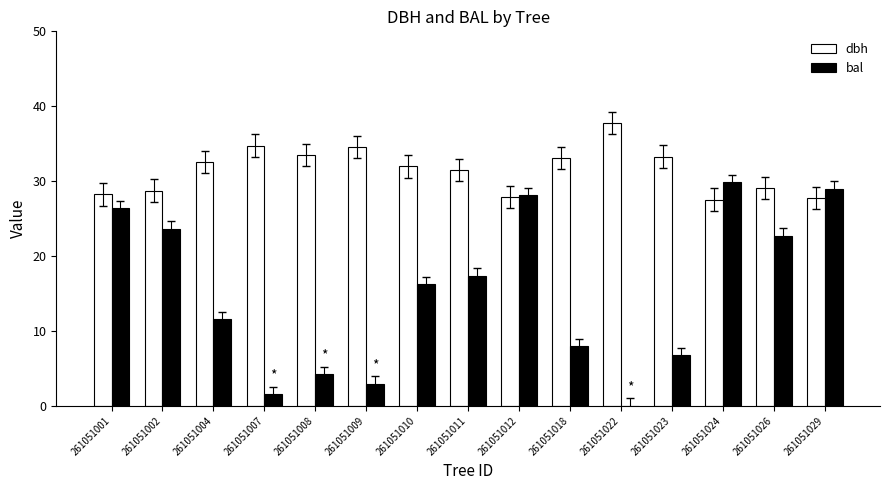

How many categories are shown in the chart?

15